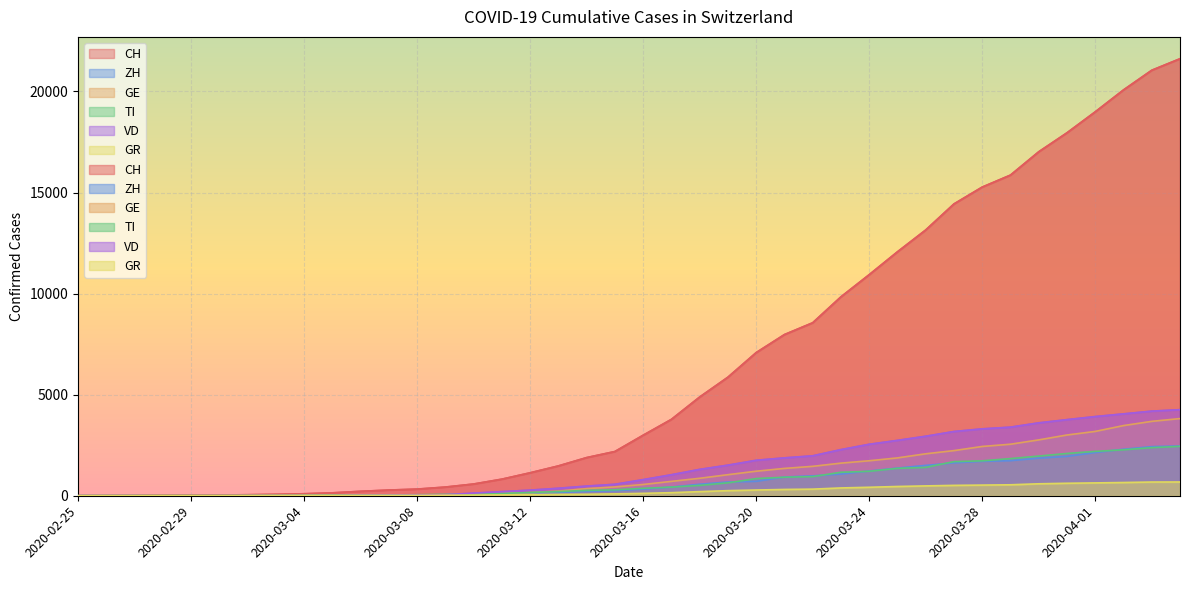

Reading left to right, transcribe all the data shown in this chart.

CH: 0	4	8	20	30	36	50	70	98	143	219	281	328	429	580	820	1135	1475	1887	2187	2993	3778	4883	5864	7080	7972	8556	9839	10935	12066	13146	14434	15268	15861	17014	17953	18990	20074	21047	21617
ZH: 0	0	2	2	6	7	10	13	15	23	29	34	40	49	62	101	140	163	218	250	326	429	568	679	711	925	984	1073	1221	1368	1500	1627	1701	1733	1859	1947	2136	2300	2428	2461
GE: 0	1	1	5	9	10	11	14	16	20	30	43	45	60	80	114	155	227	351	435	556	710	863	1041	1213	1351	1454	1612	1730	1871	2074	2232	2437	2548	2762	3004	3181	3470	3679	3817
TI: 0	1	1	1	2	2	4	8	13	25	28	41	49	61	75	108	163	206	265	293	368	426	511	638	849	916	945	1162	1209	1354	1401	1688	1727	1837	1962	2091	2195	2271	2377	2442
VD: 0	0	0	0	1	2	3	3	4	5	23	30	40	51	130	203	277	370	477	566	796	1039	1303	1513	1754	1873	1975	2281	2546	2738	2943	3177	3308	3393	3605	3764	3916	4050	4185	4257
GR: 0	2	2	6	6	6	9	10	13	15	16	18	19	28	32	44	53	65	73	93	118	152	204	252	283	311	327	386	419	458	487	513	527	542	591	617	635	655	678	680